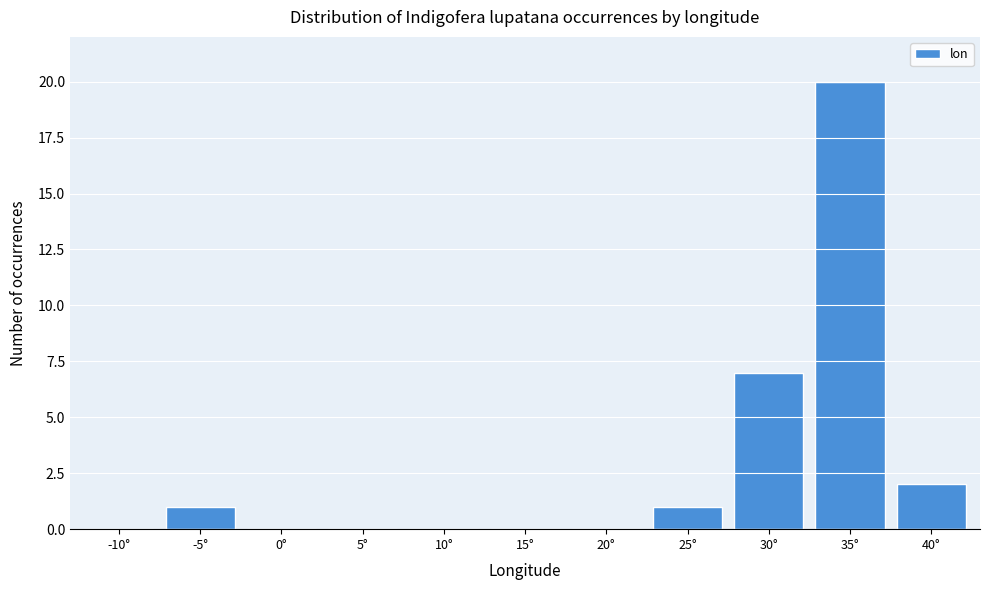

Reading left to right, extract all data points from this chart.

-10°=0	-5°=1	0°=0	5°=0	10°=0	15°=0	20°=0	25°=1	30°=7	35°=20	40°=2